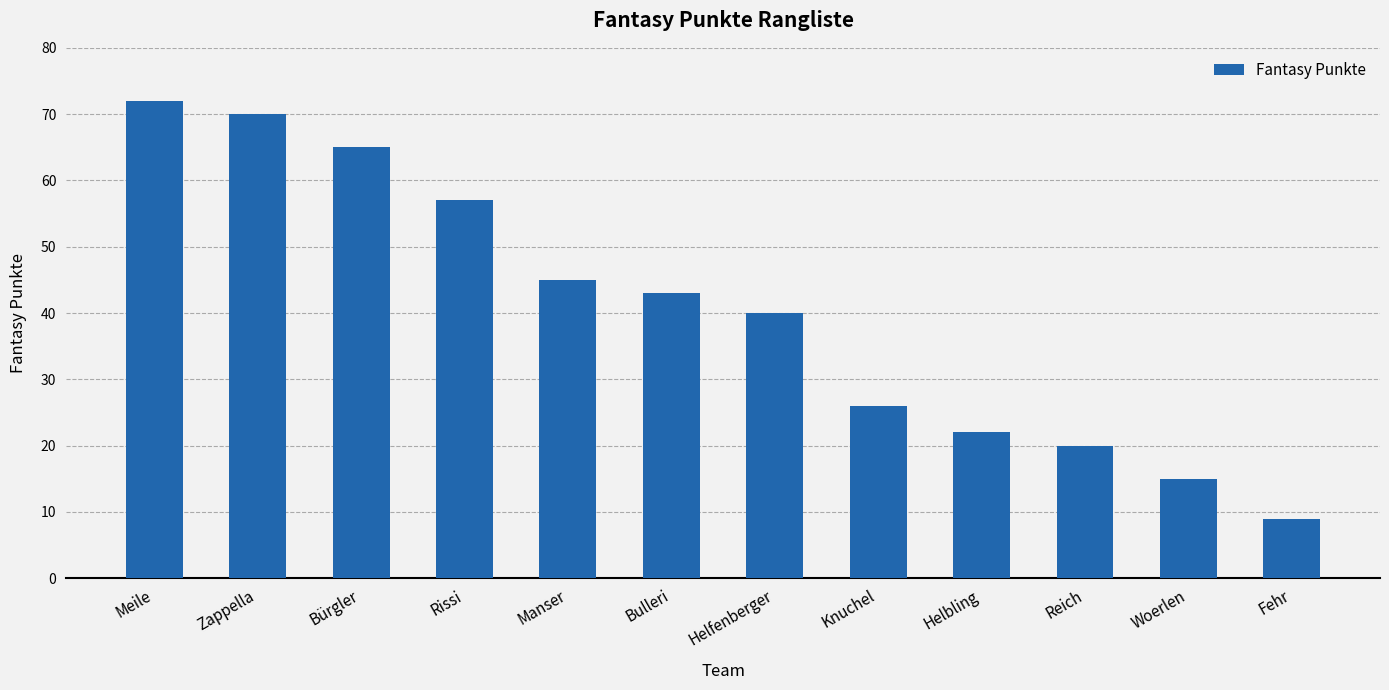

What is the change in value from Meile to Fehr?

-63